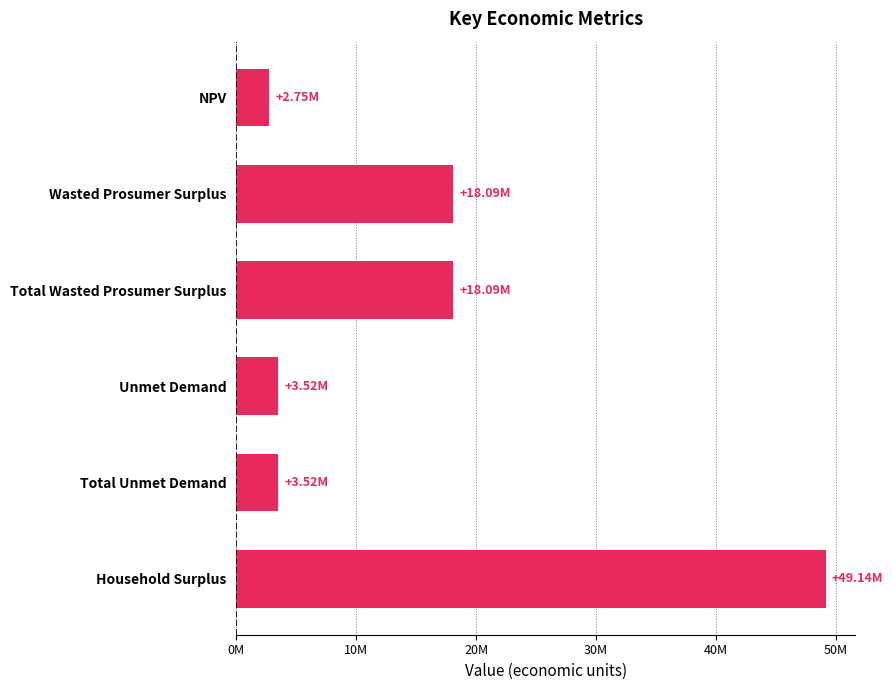

Are the bars grouped side by side (vs. stacked)?

No